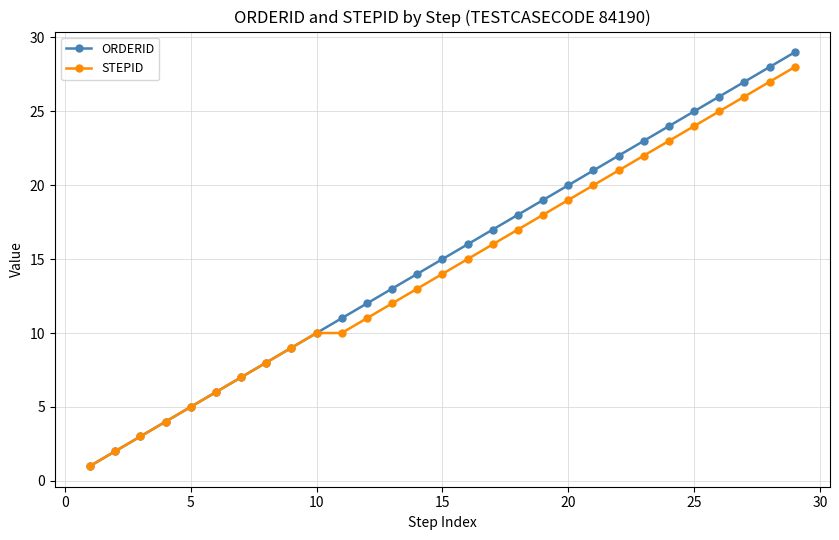

Count the number of data series in this chart.

2